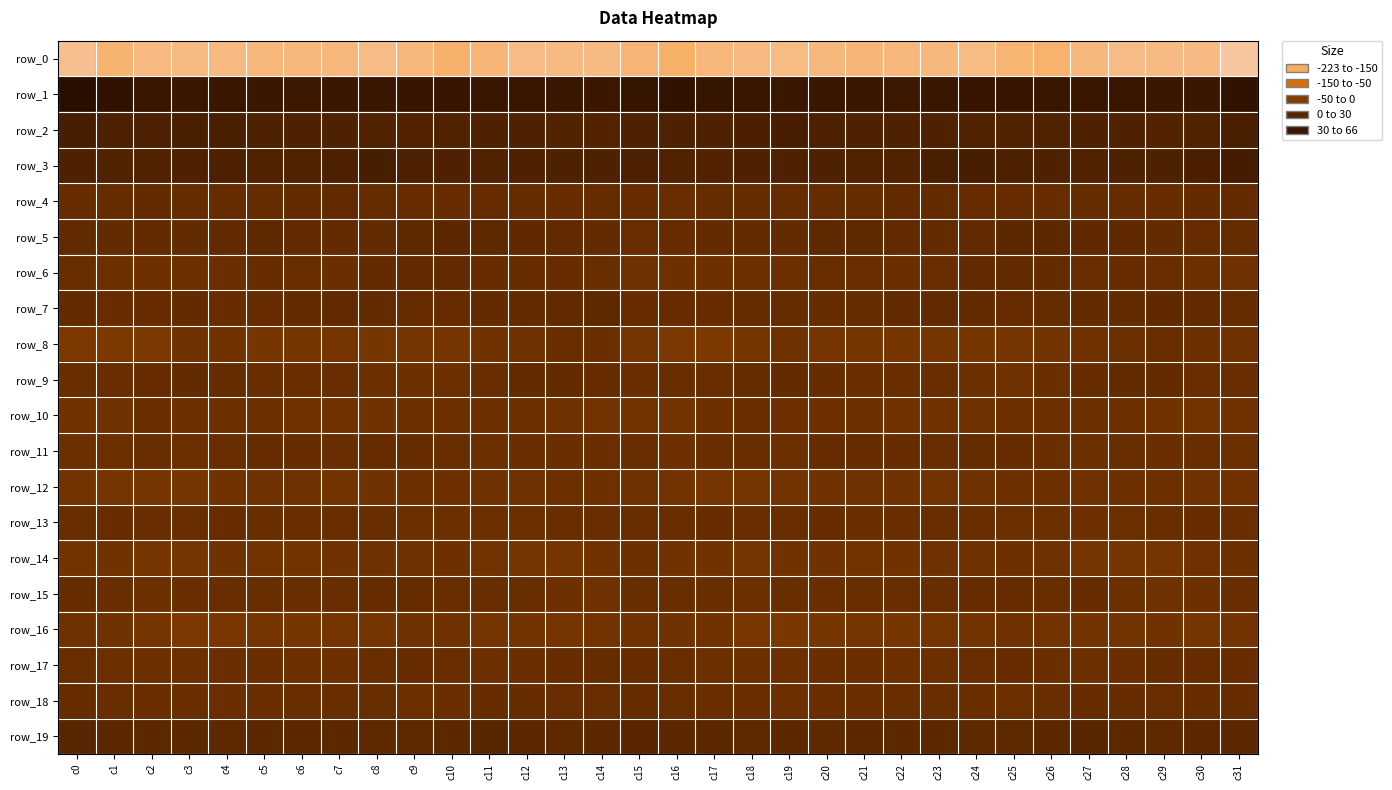

Which has a higher value, c27 or c9?

c9